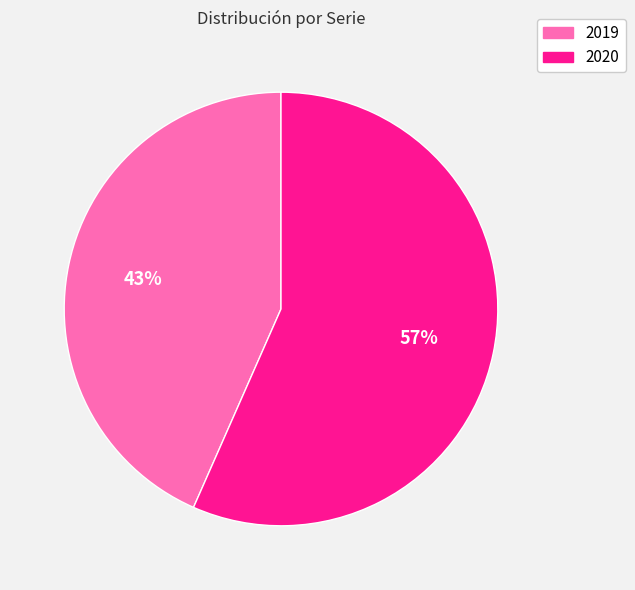

What percentage is the 2020 slice, to the nearest percent?

57%